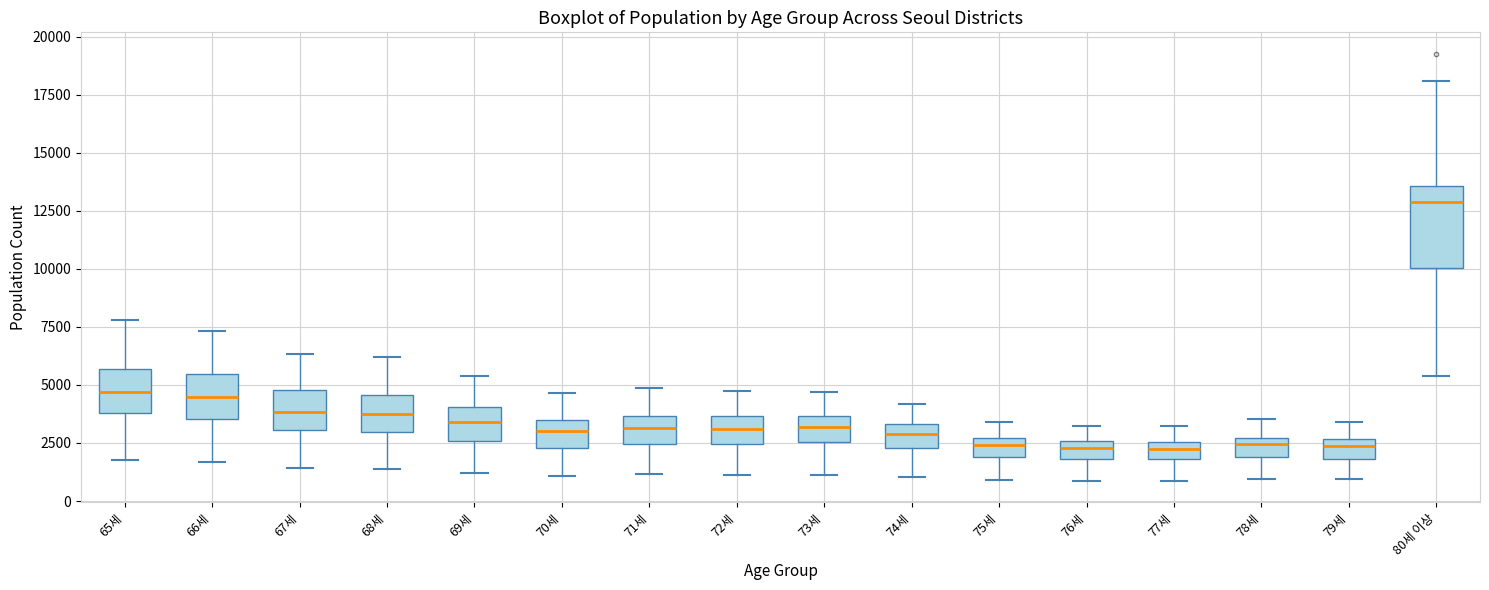

Which box is the tallest, from its lower edge to its upper edge?

80세 이상